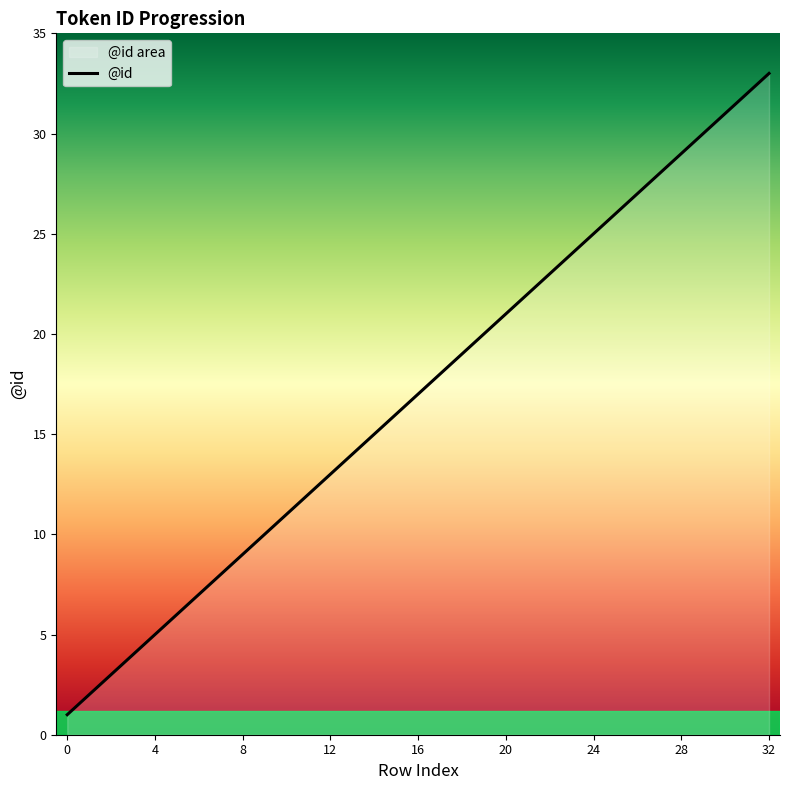

Approximately how many times larger is the value at 18 compared to 31?

0.6